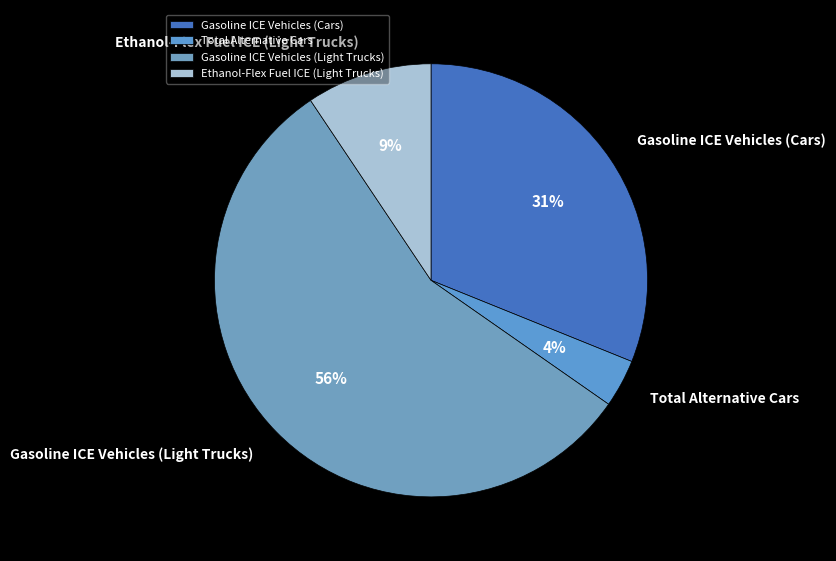

Approximately how many times larger is the value at Total Alternative Cars compared to Ethanol-Flex Fuel ICE (Light Trucks)?

0.4